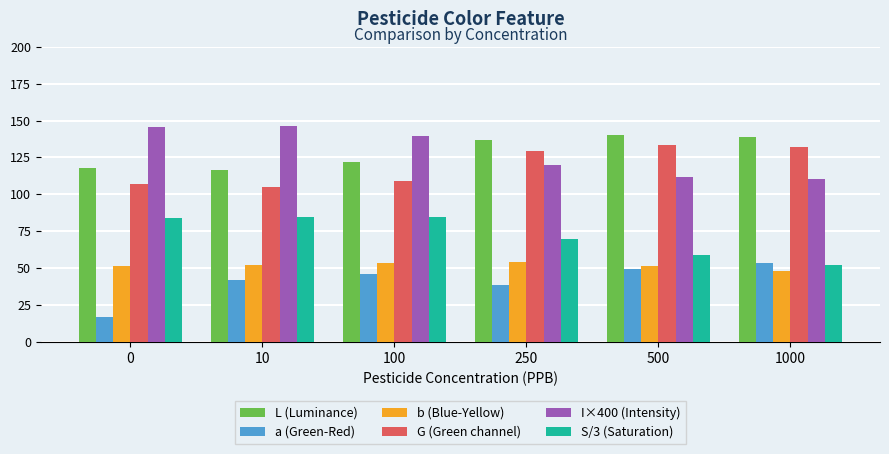

What is the spread (max minus min) of values at 1000?

91.0